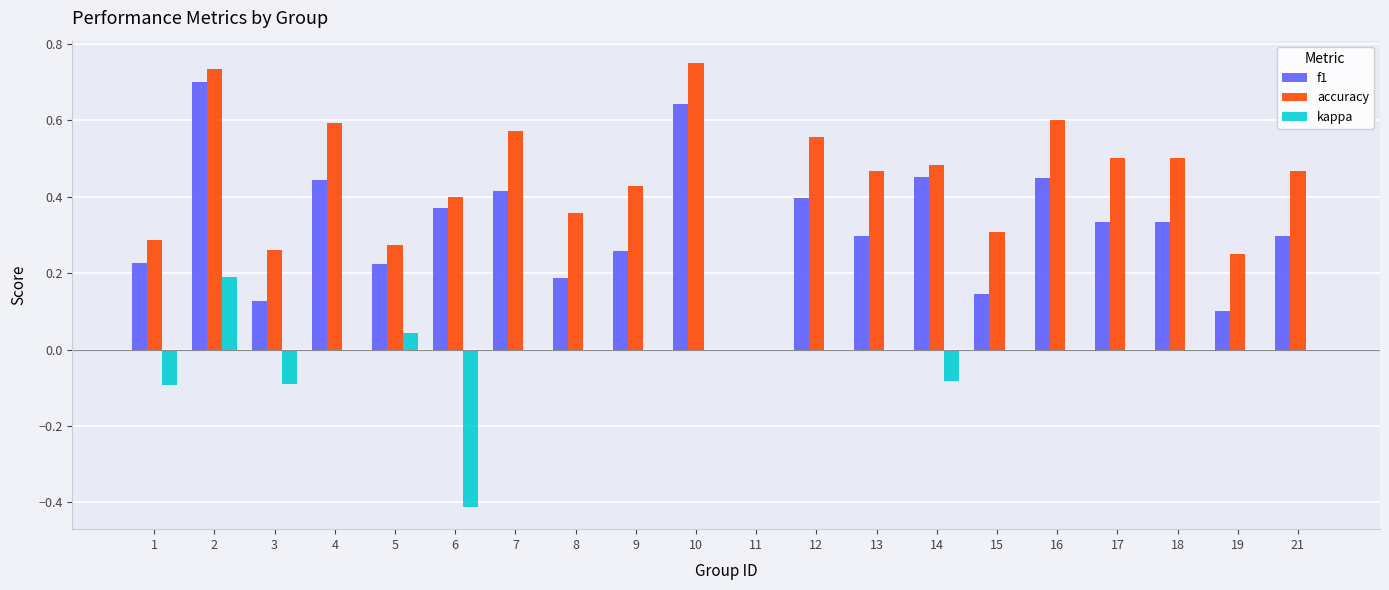

Does the chart contain stacked bars?

No